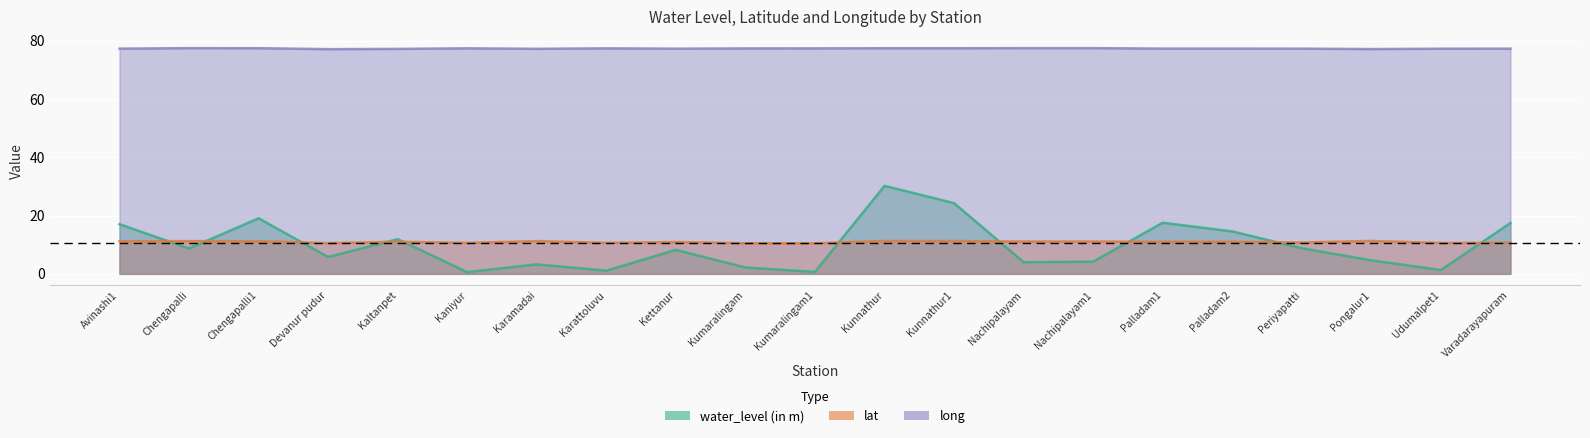

True or false: lat and long cross at least once.

False